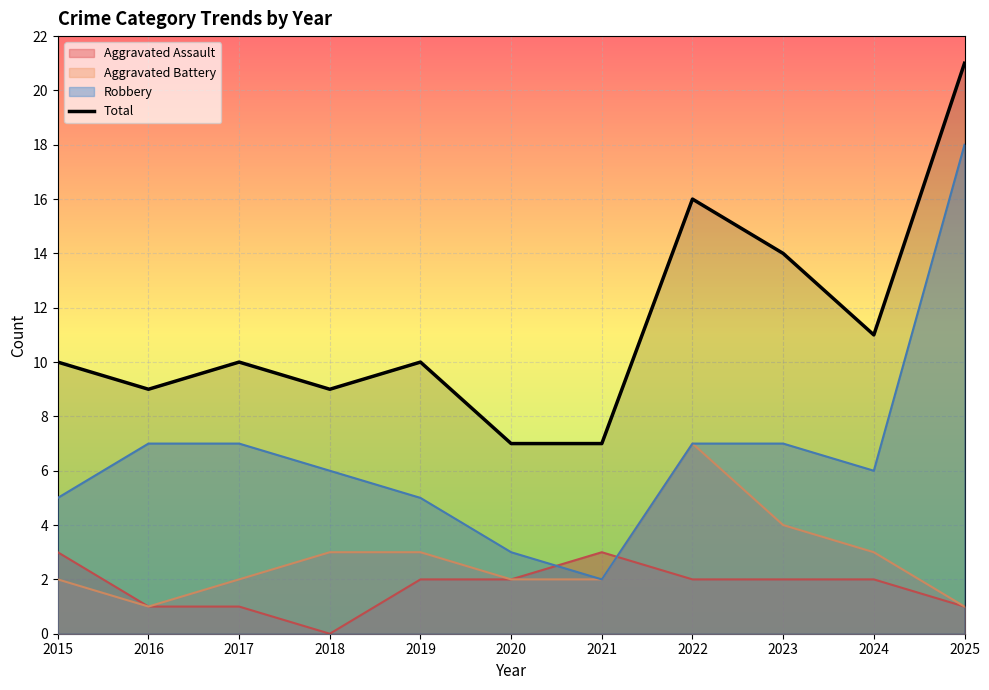

What is the difference between the second highest and second lowest values?

9